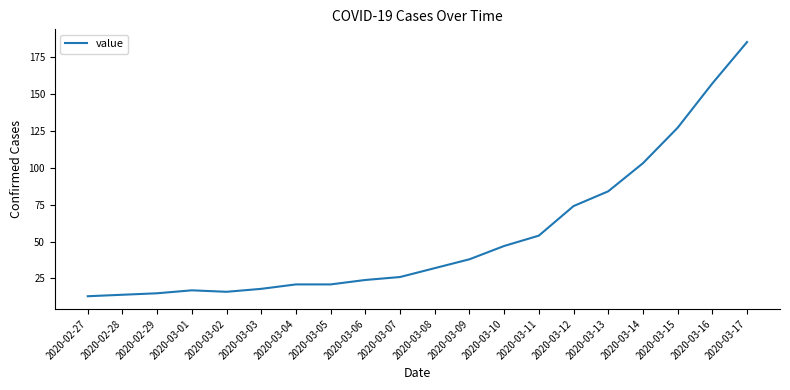

Where is the data nearest to the value 99?

2020-03-14